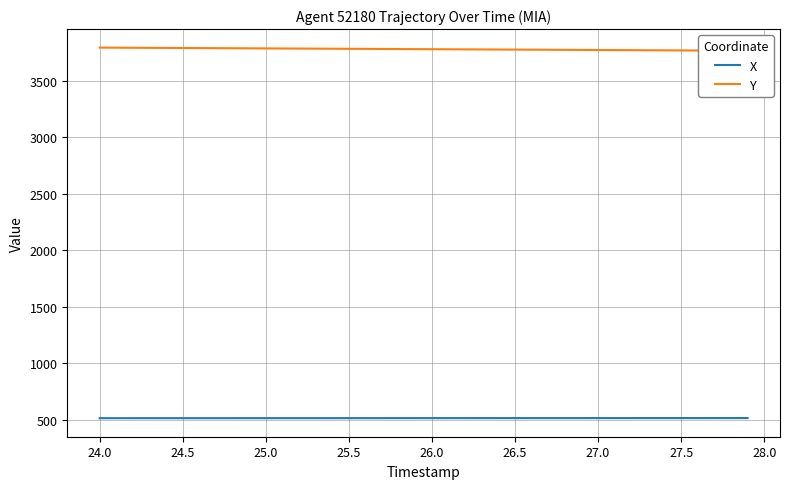

What are all the series names shown in the legend?

X, Y